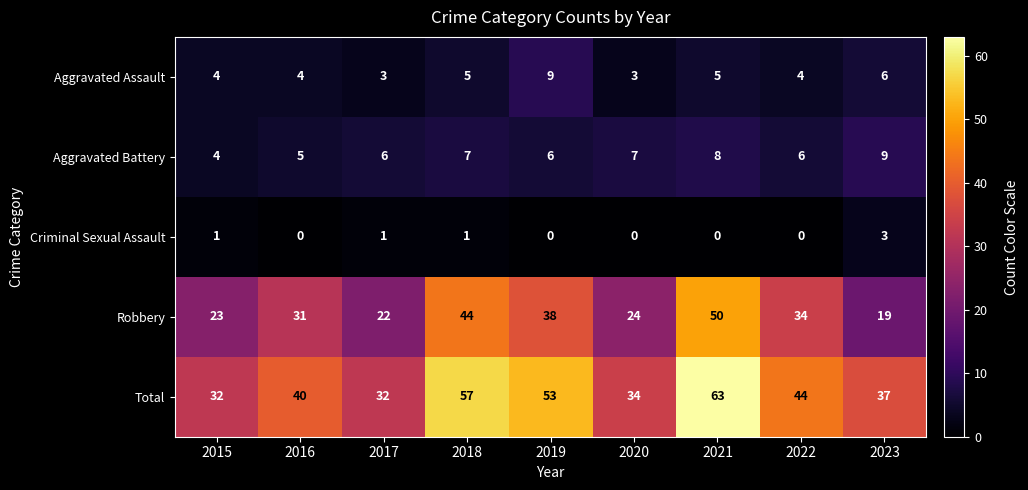

Rank the series at 2020 from highest to lowest value.

Total, Robbery, Aggravated Battery, Aggravated Assault, Criminal Sexual Assault